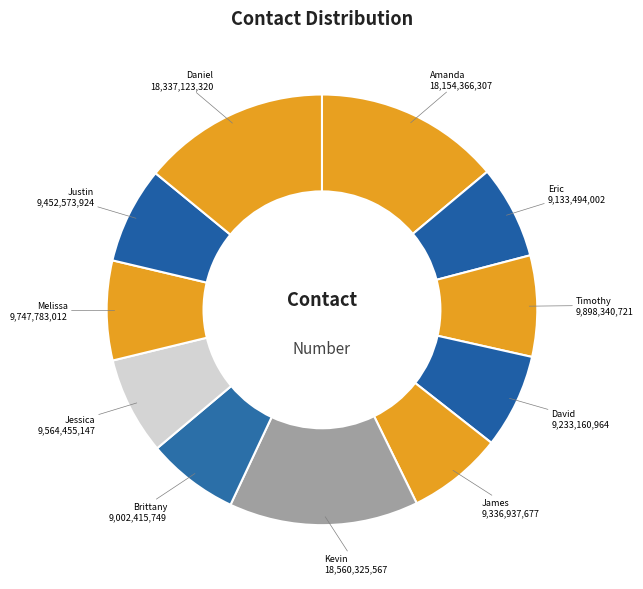

How many segments does this pie chart have?

11